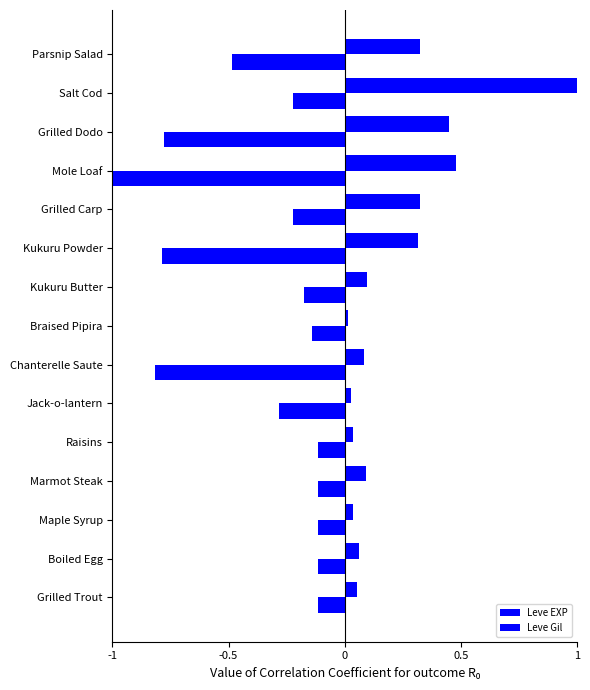

What is the sum of all Leve EXP values?

3.4